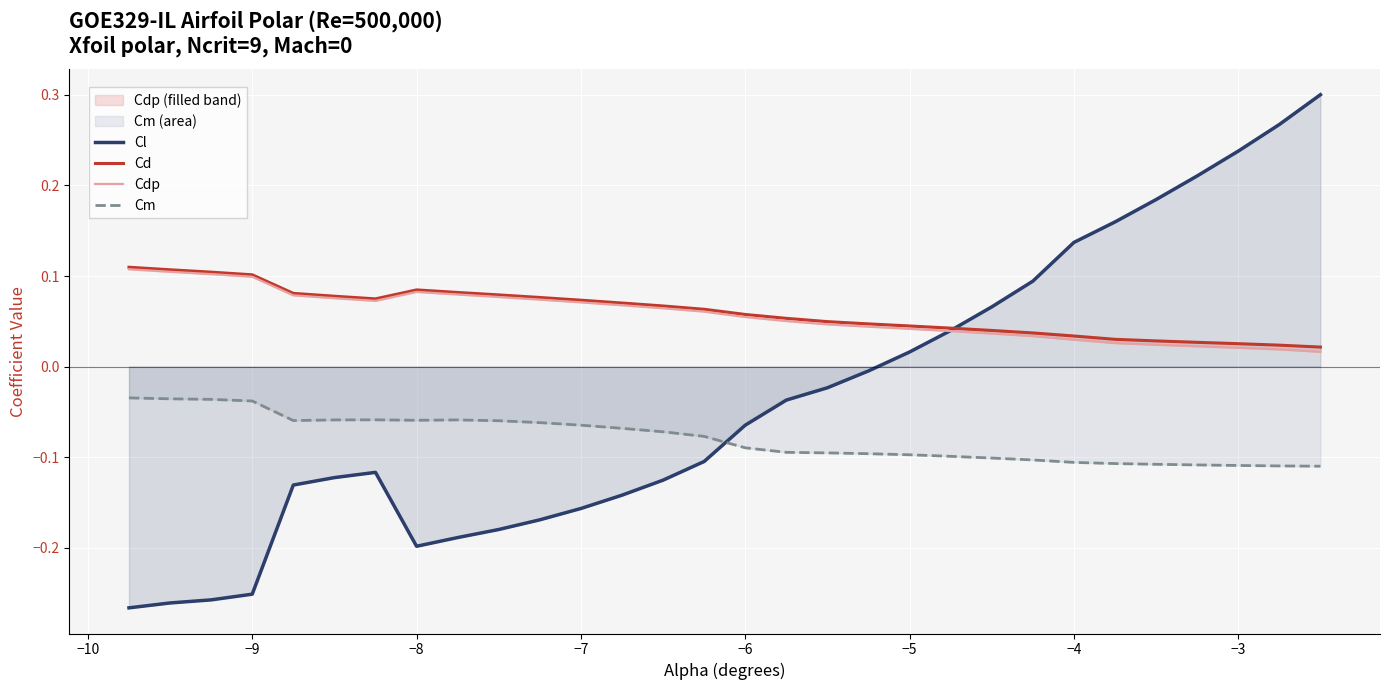

What is the value of the Cdp point at the 1st from the left?

0.1